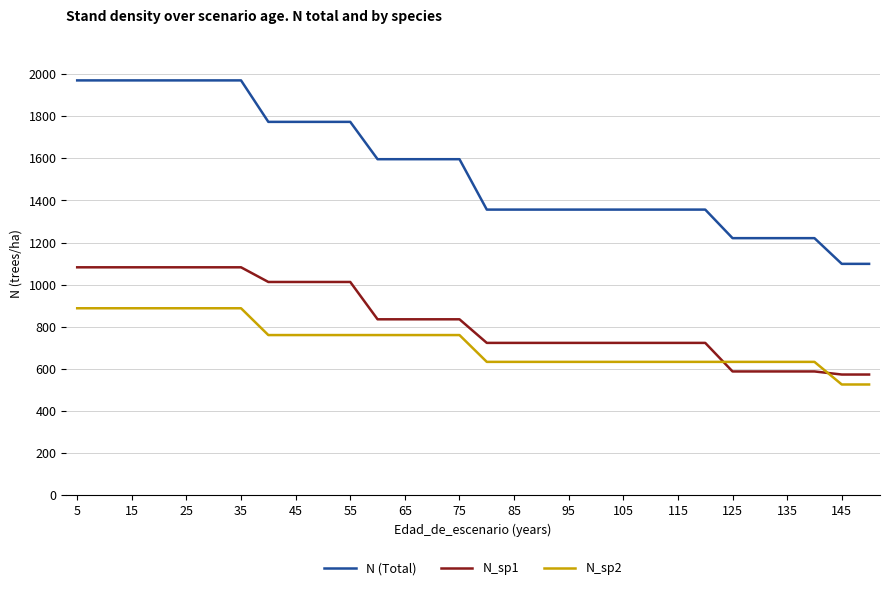

Which series has the largest total across all categories?

N (Total)